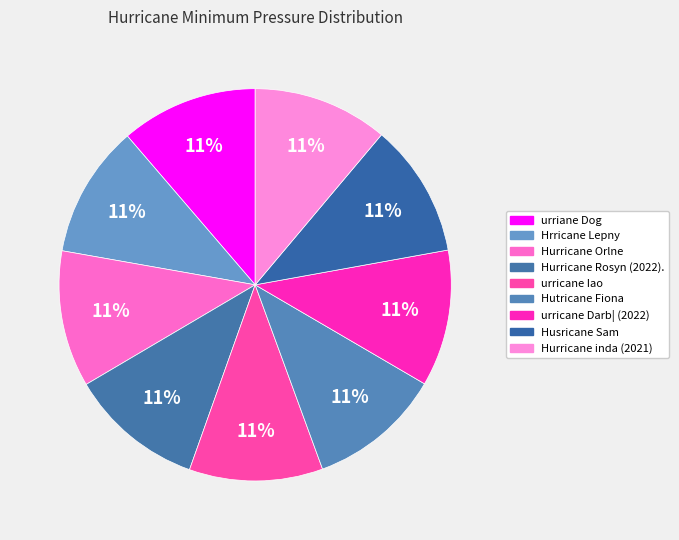

How many segments does this pie chart have?

9